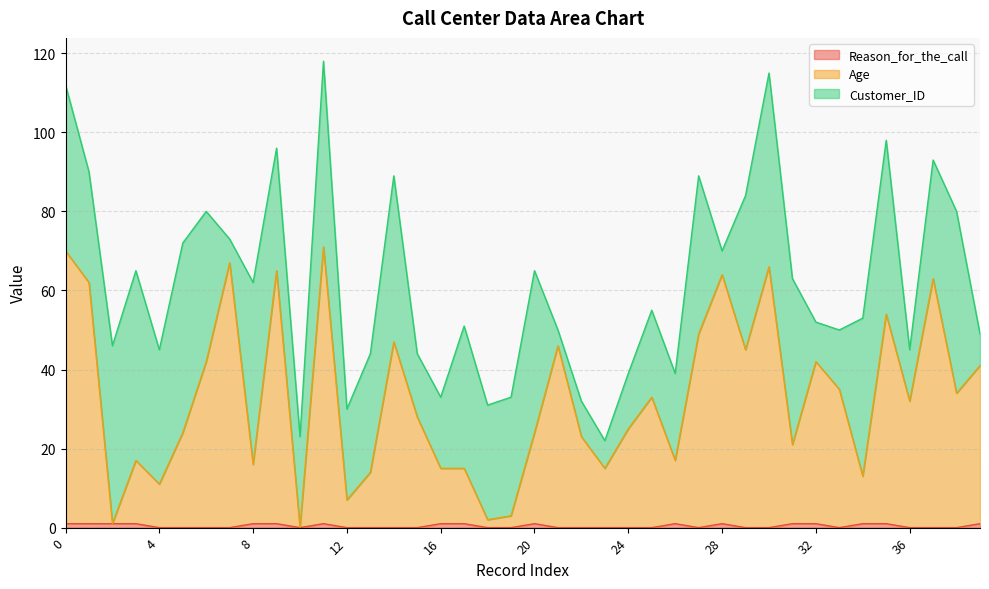

True or false: Reason_for_the_call has more than 0 points higher than both neighbors.

True